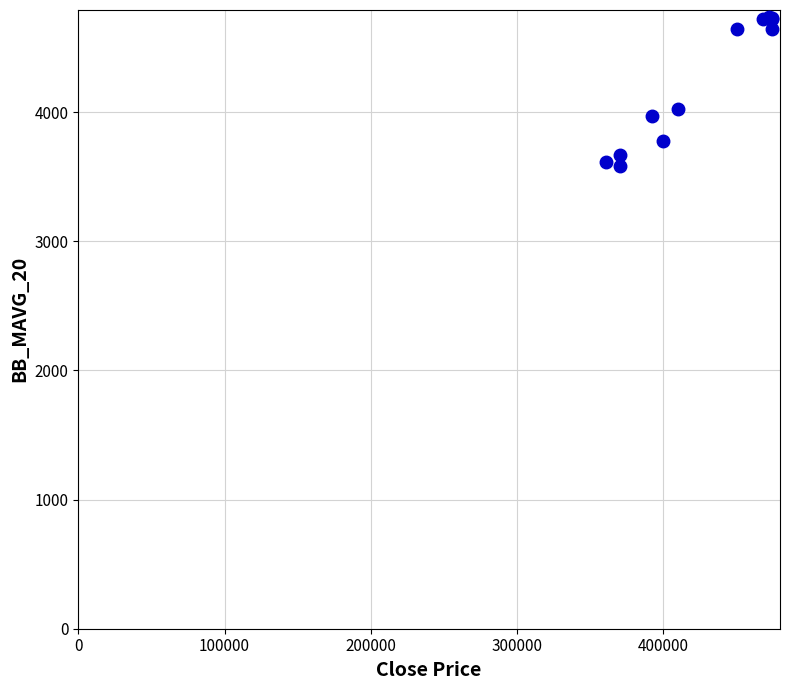

What Y value in the scatter plot is closest to 4157?

4027.5